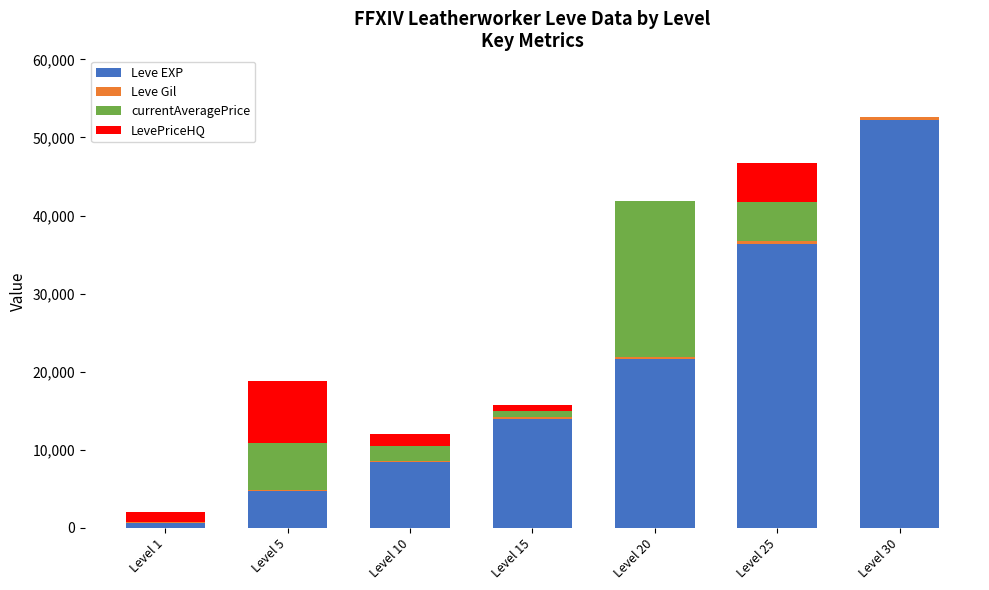

What is the highest value of the Leve EXP series?

52220